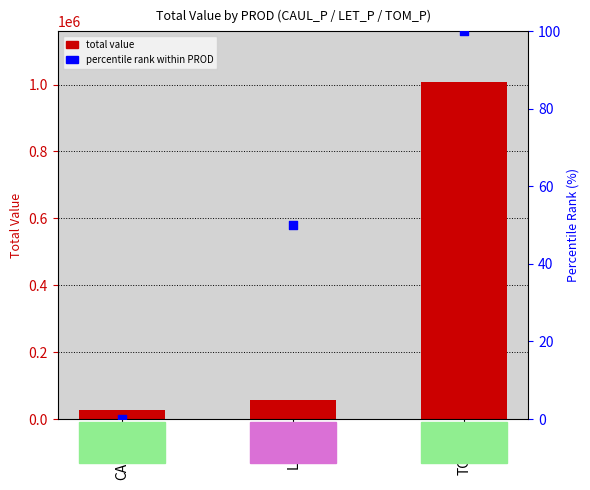

What are all the series names shown in the legend?

total value, percentile rank